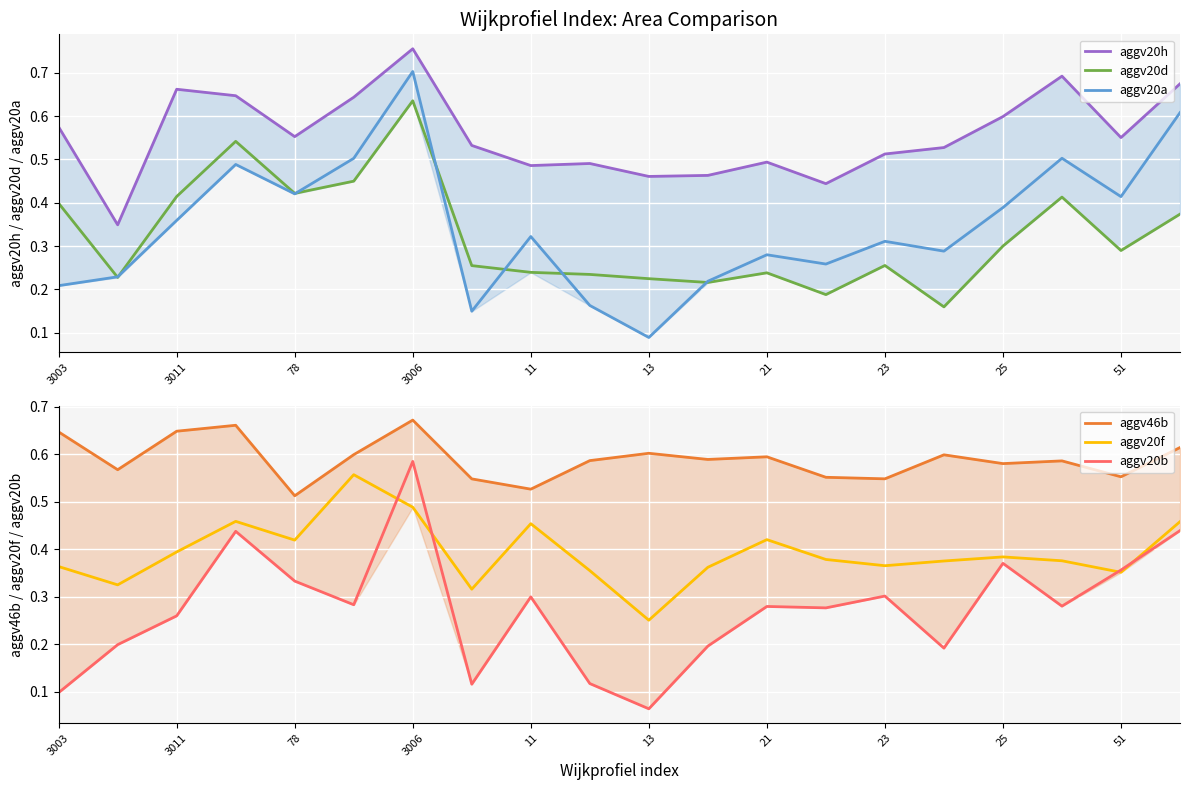

The aggv20a series shows 1.3 at 3006. True or false?

False